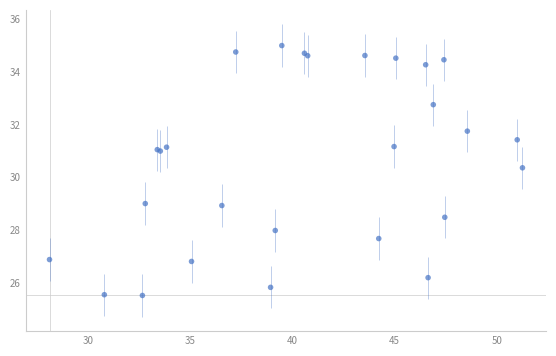

What Y value in the scatter plot is closest to 30?

30.4